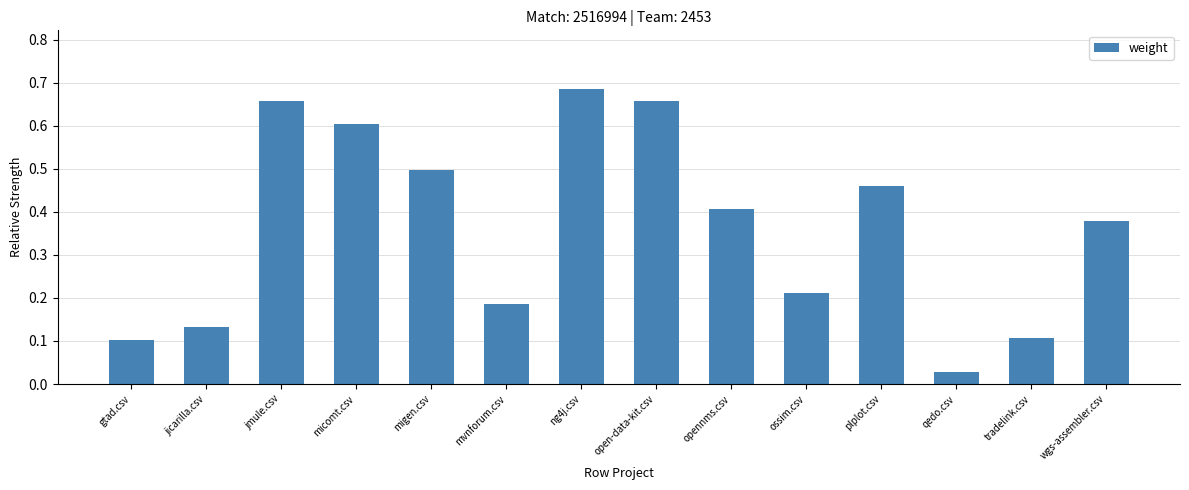

Is it true that the value at plplot.csv is 0.7?

False